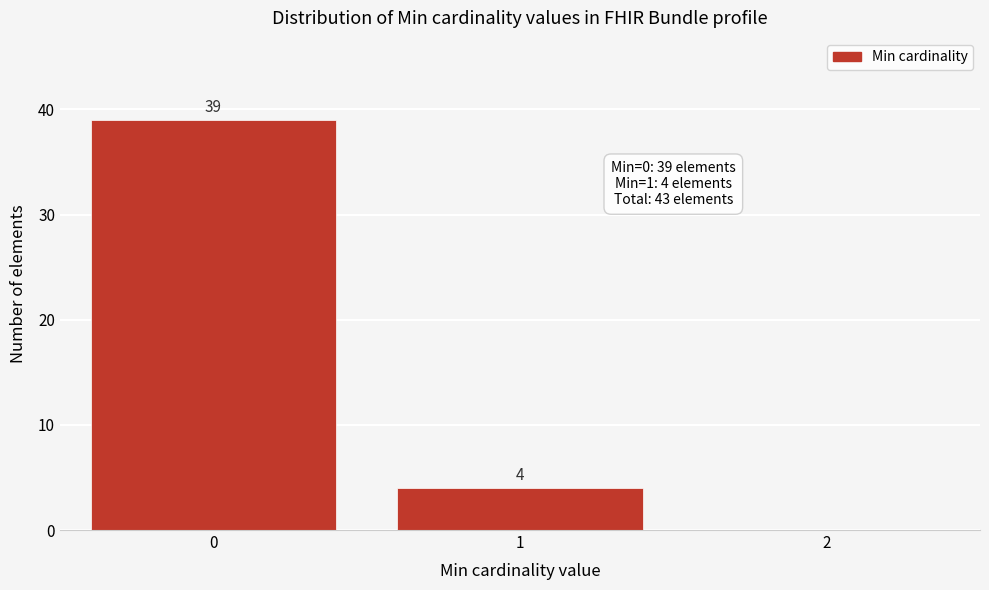

Reading left to right, list all the values displayed in this chart.

0=39	1=4	2=0